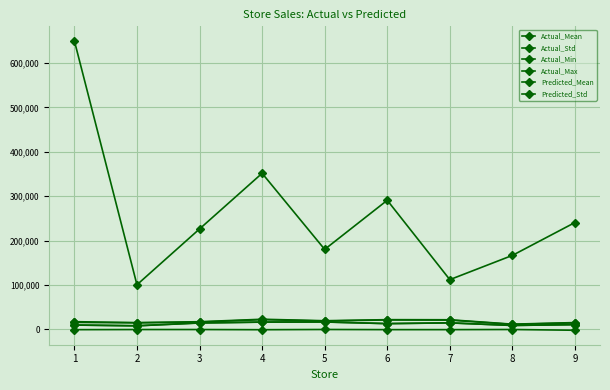

What is the sum of all Actual_Min values?

-3894.1